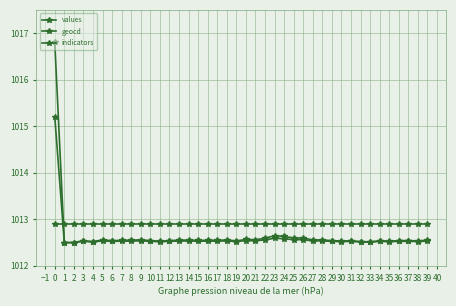

Which series changed the most between 7 and 20?

values